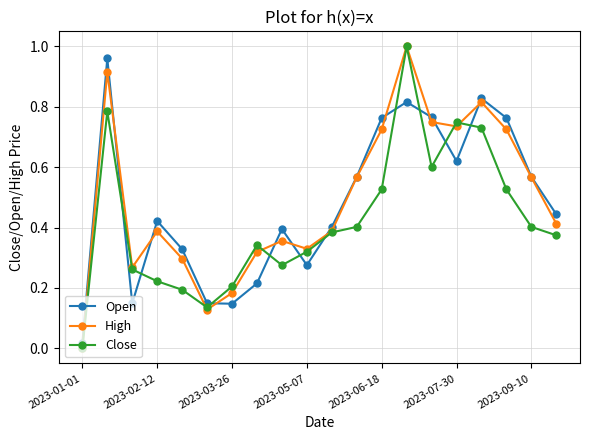

How many positive values does the High series have?

19